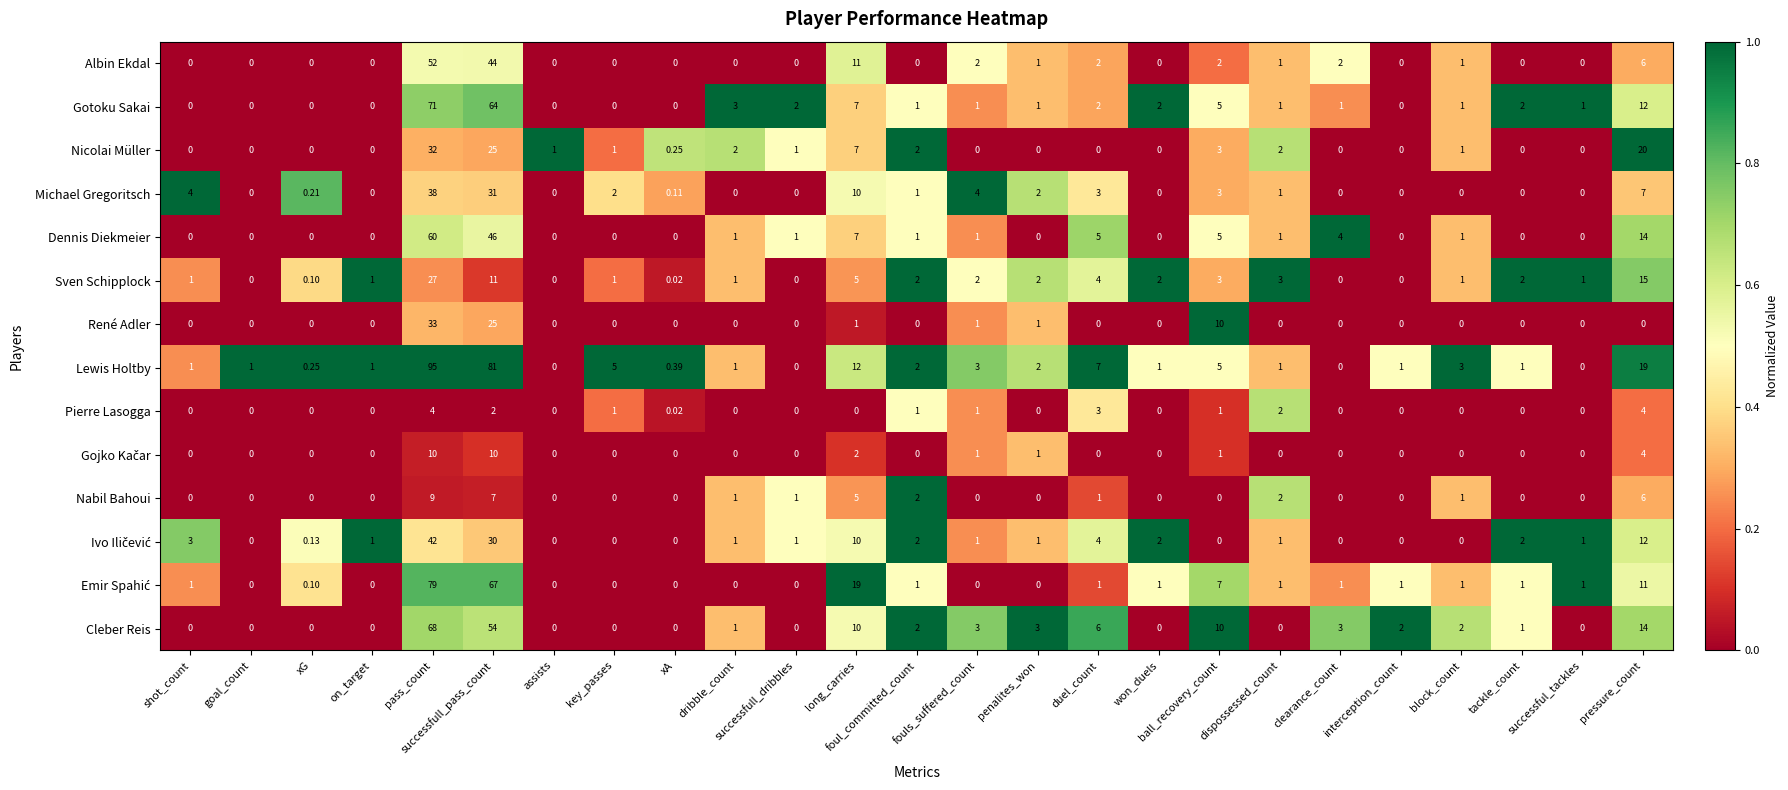

Where is Gotoku Sakai nearest to the value 35?

pressure_count